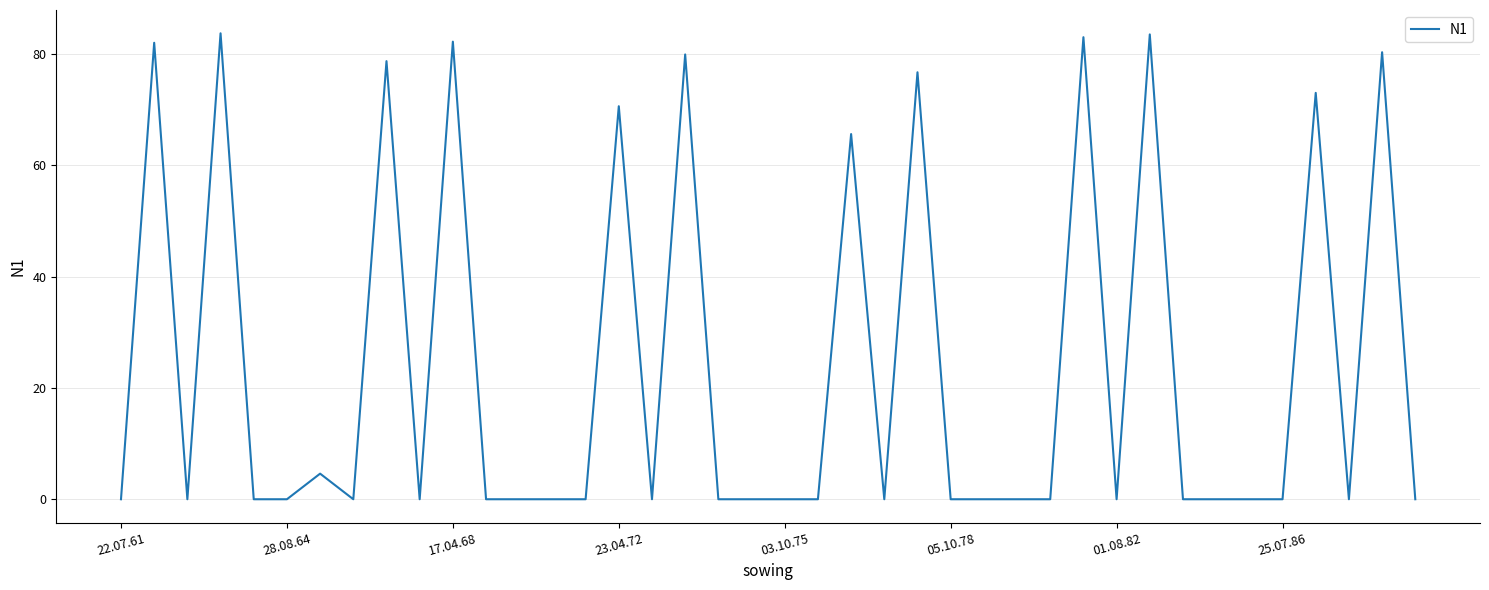

What is the greatest value displayed?

83.7